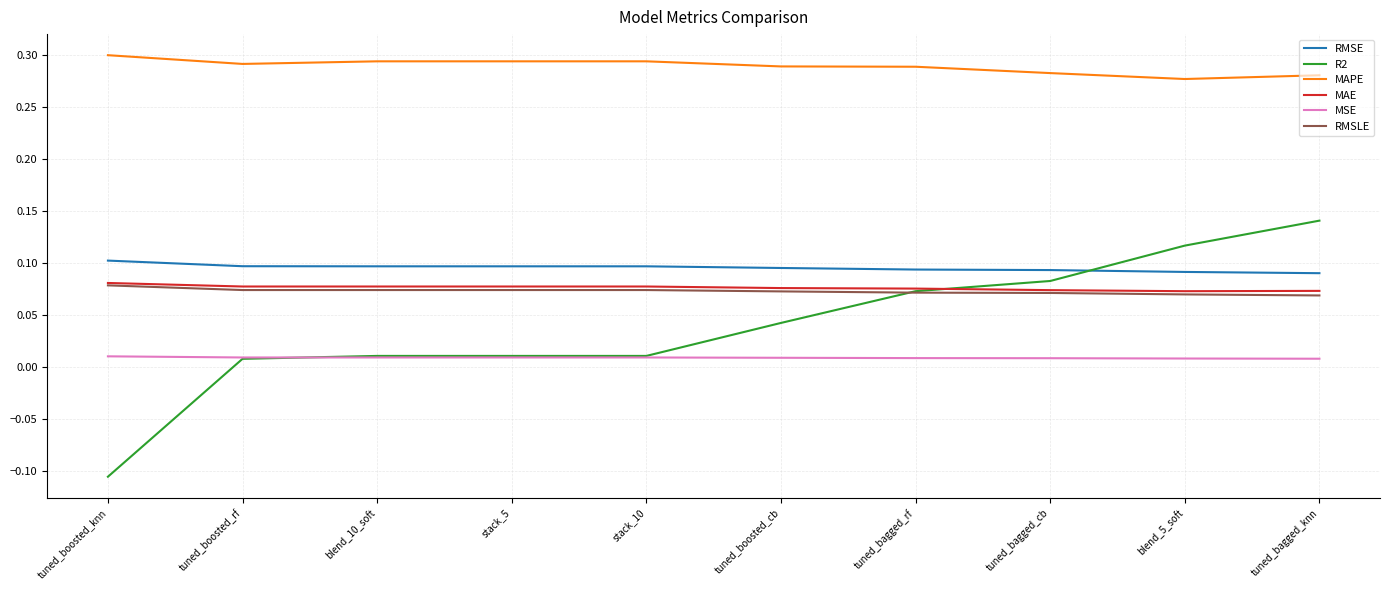

True or false: MAPE and RMSLE intersect in this chart.

False